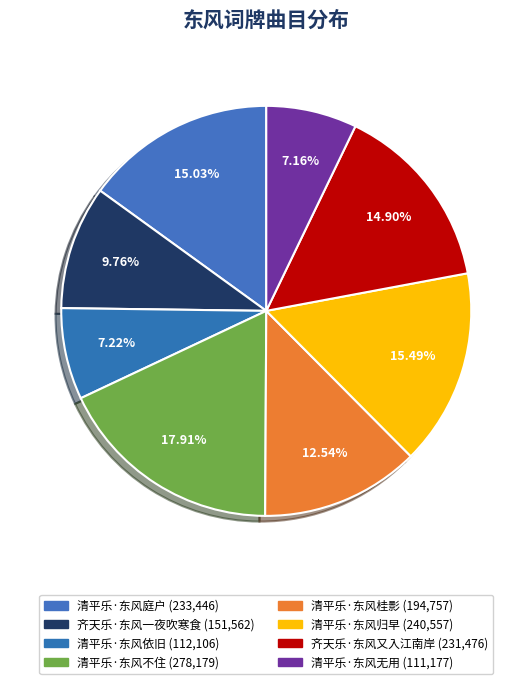

The 清平乐·东风无用 slice represents 7% of the pie. True or false?

True